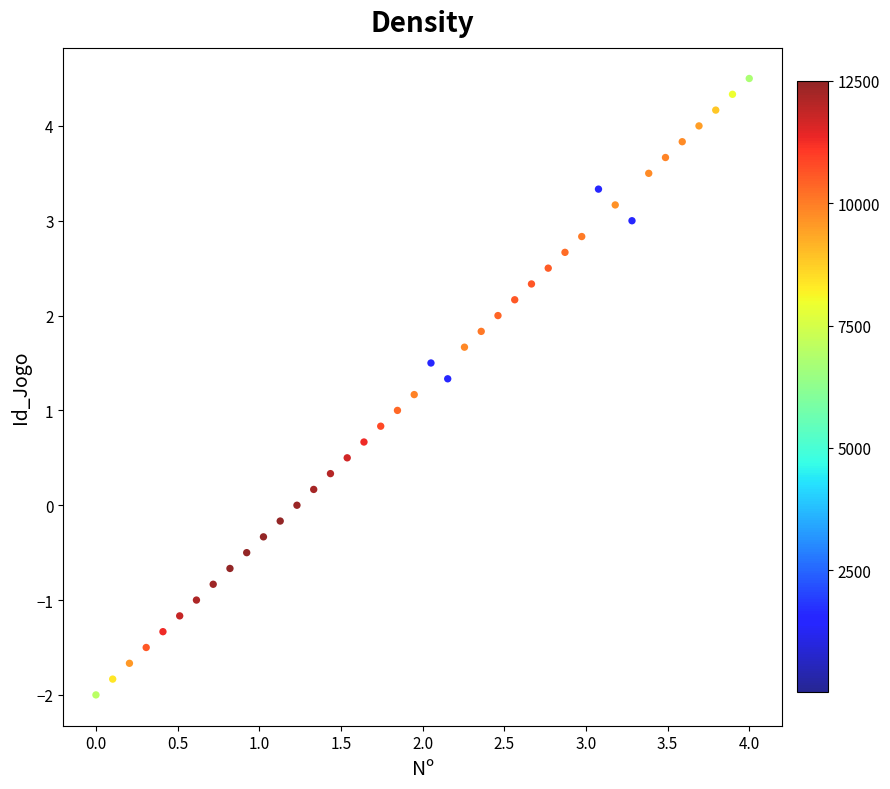

What is the range of Y values (max minus min)?

6.5